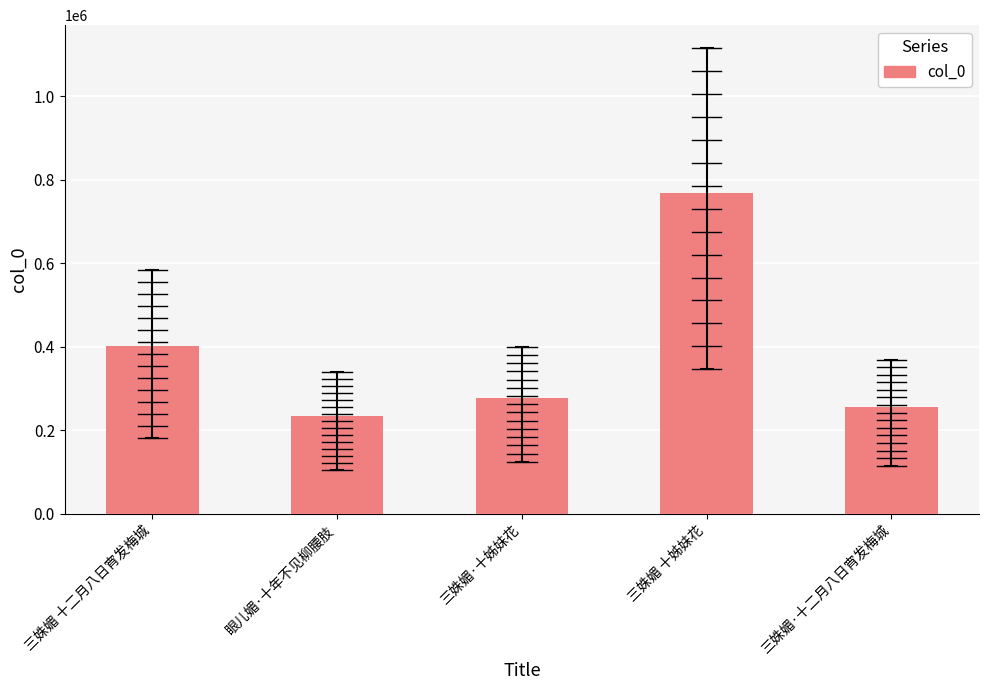

Approximately how many times larger is the value at 三姝媚·十二月八日宵发梅城 compared to 三姝媚·十姊妹花?

0.9